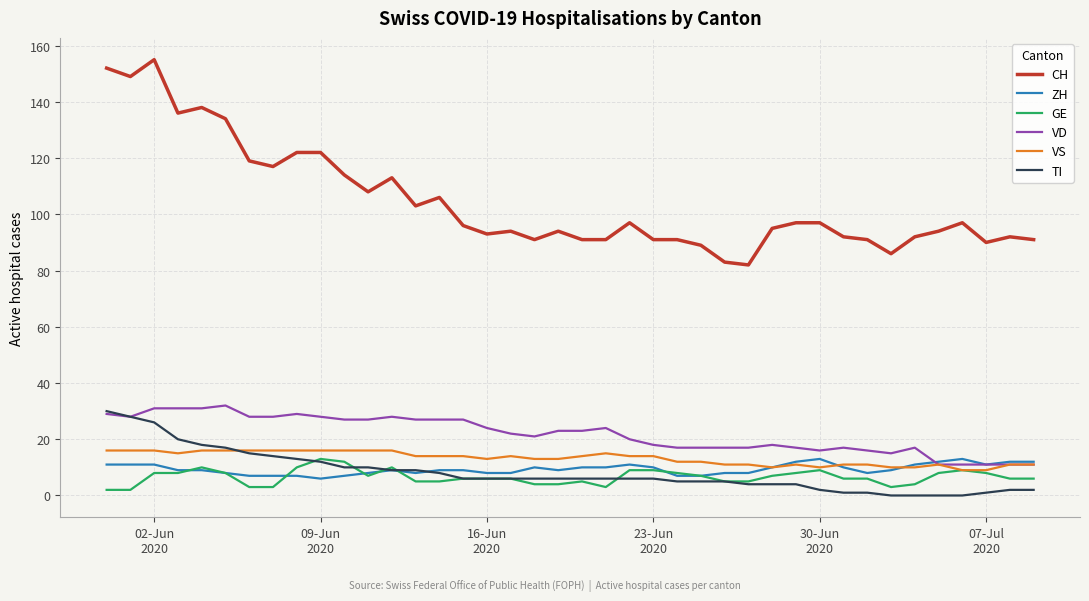

What is the minimum value for VD?

11